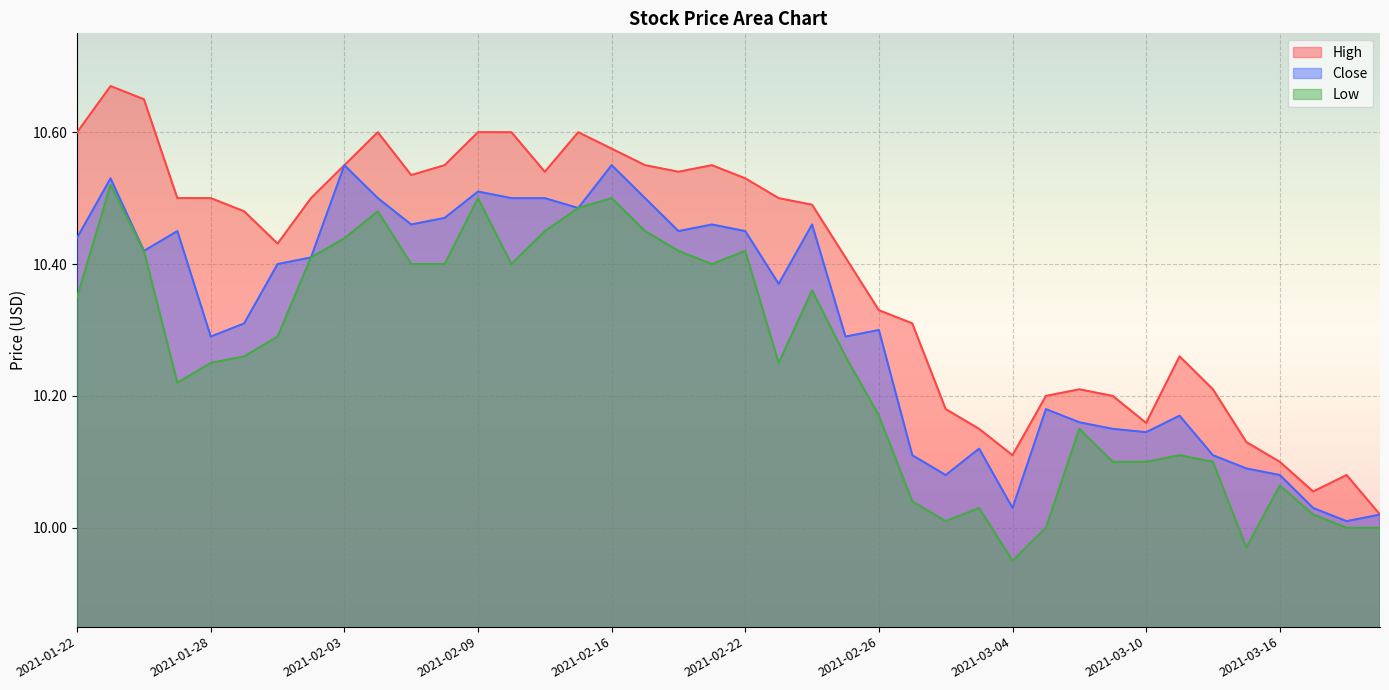

What are all the series names shown in the legend?

High, Close, Low